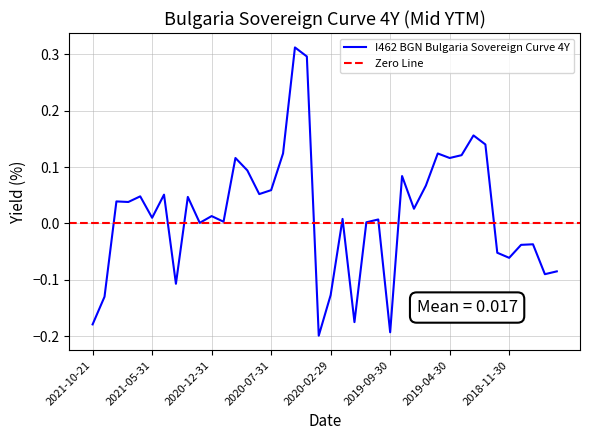

Reading left to right, transcribe all the data shown in this chart.

-0.2	-0.1	0.0	0.0	0.0	0.0	0.1	-0.1	0.0	0.0	0.0	0.0	0.1	0.1	0.1	0.1	0.1	0.3	0.3	-0.2	-0.1	0.0	-0.2	0.0	0.0	-0.2	0.1	0.0	0.1	0.1	0.1	0.1	0.2	0.1	-0.1	-0.1	-0.0	-0.0	-0.1	-0.1